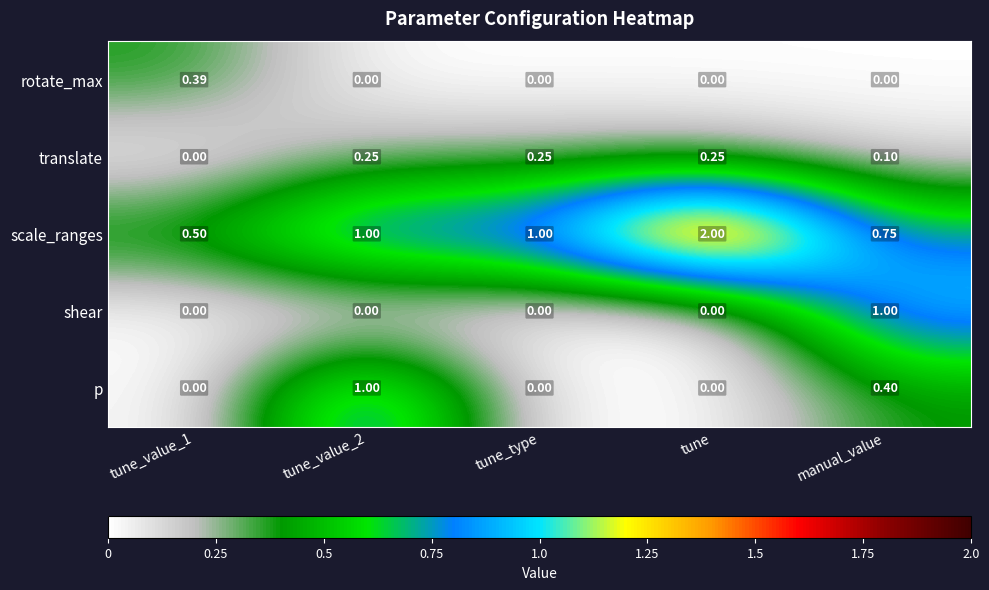

Which series changed the most between tune and manual_value?

scale_ranges